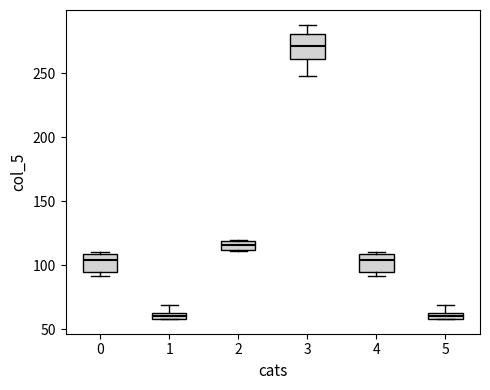

Which box's median line is the highest?

3